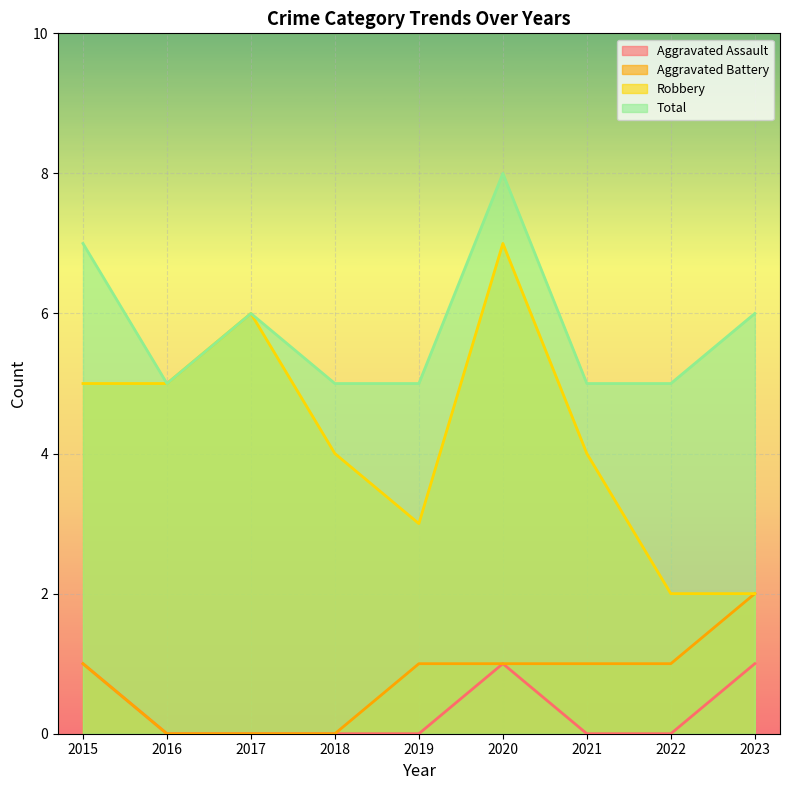

What is the difference between the maximum and minimum values in the Aggravated Assault series?

1